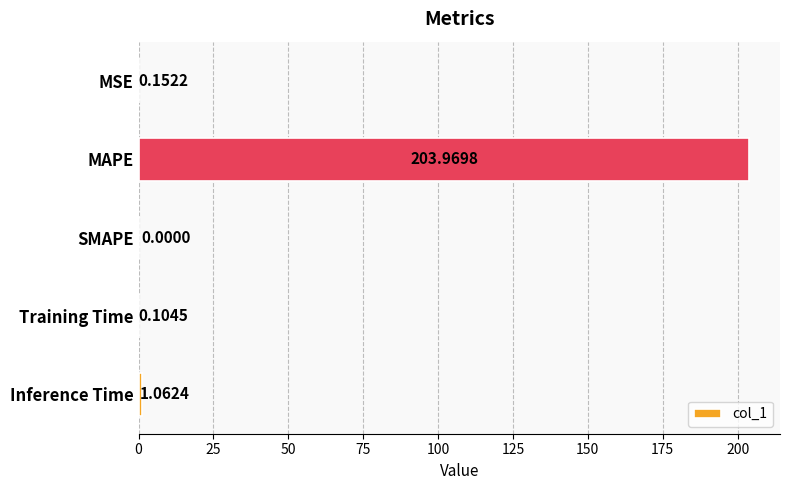

At which category does the chart reach its peak across all series?

MAPE